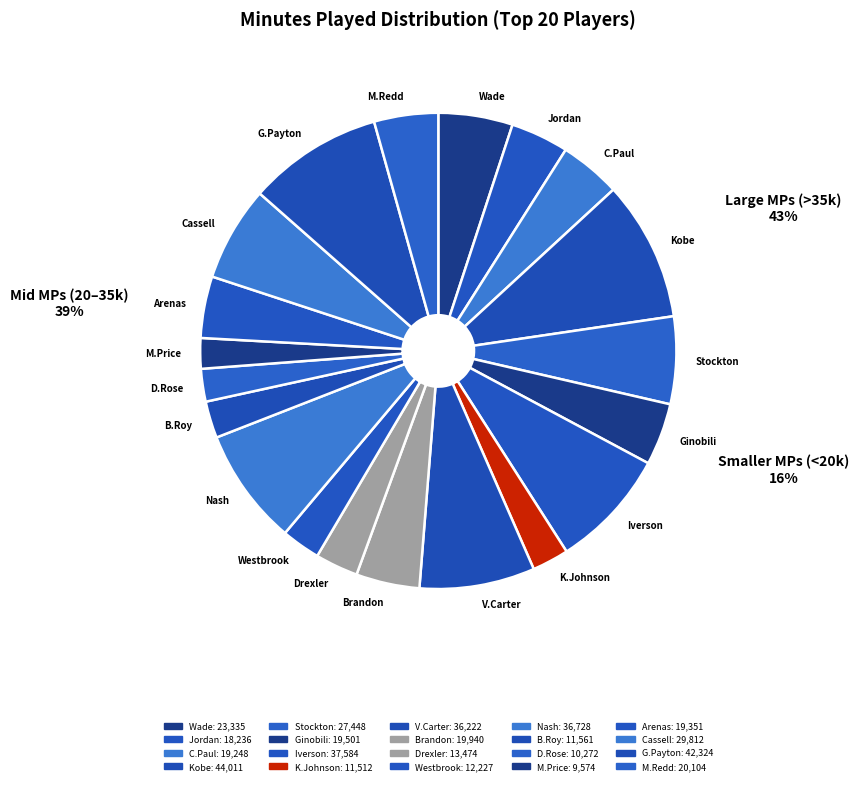

True or false: Nash accounts for 8% of the total.

True